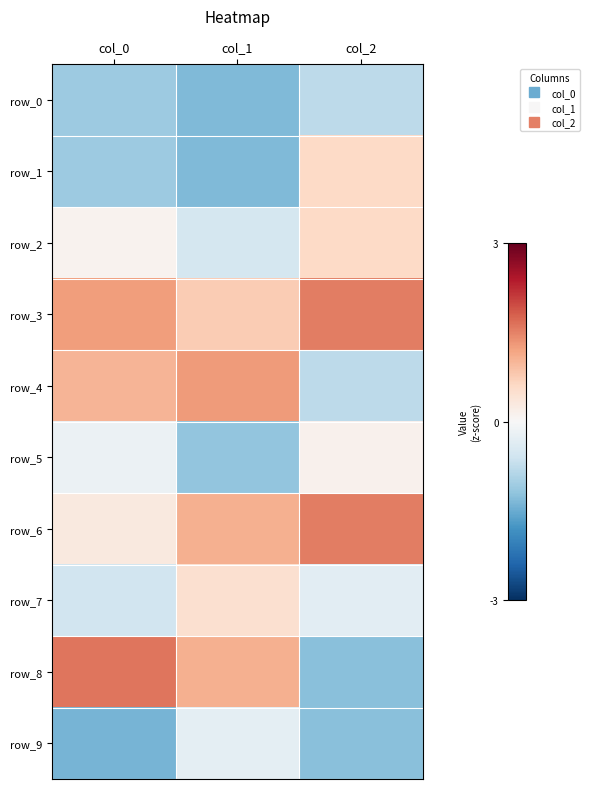

The value of row_4 at col_0 is 1.0. True or false?

True